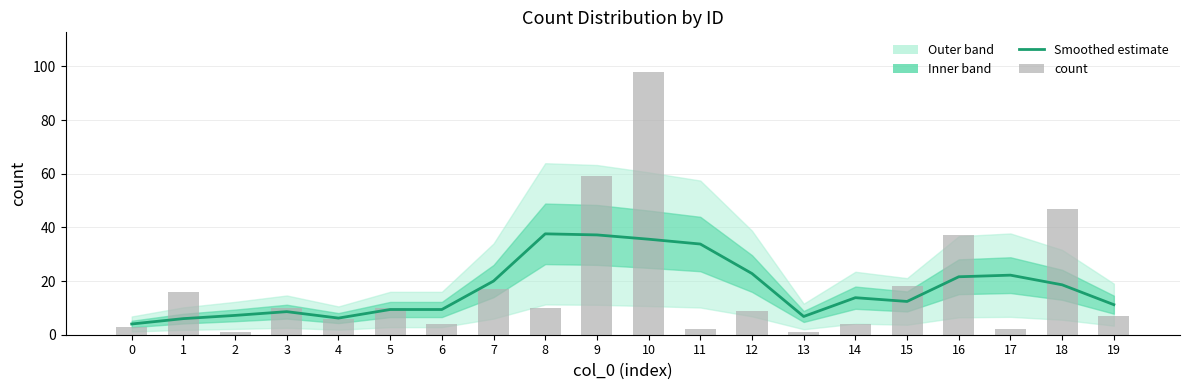

Is it true that count equals 10.0 at 3?

True